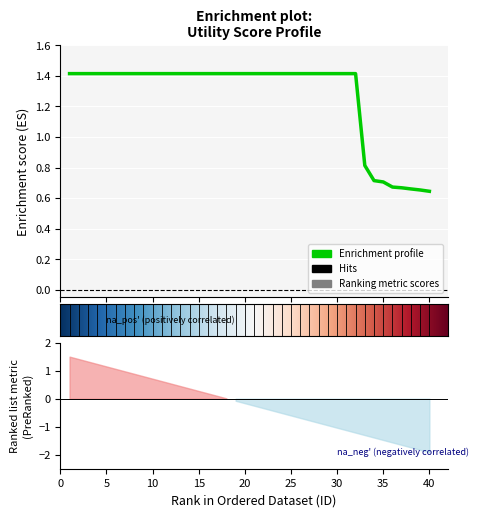

True or false: there are more than 0 points higher than both neighbors.

False